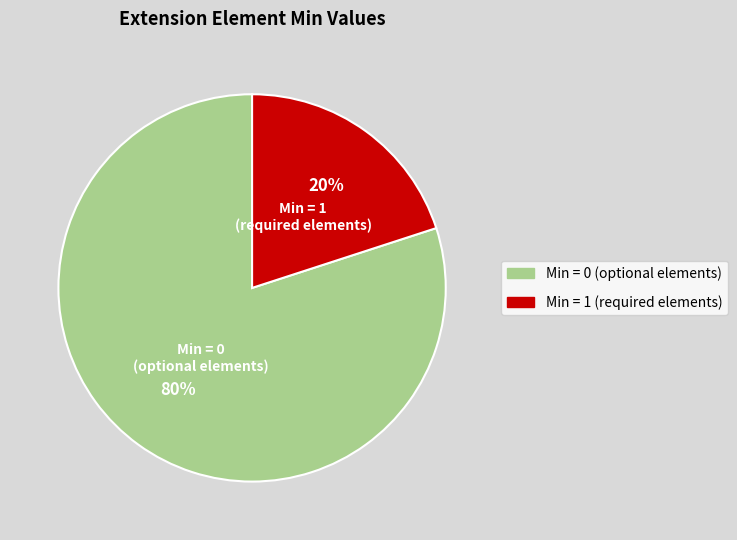

To the nearest percent, what is the difference between the largest and smallest slice percentages?

60%